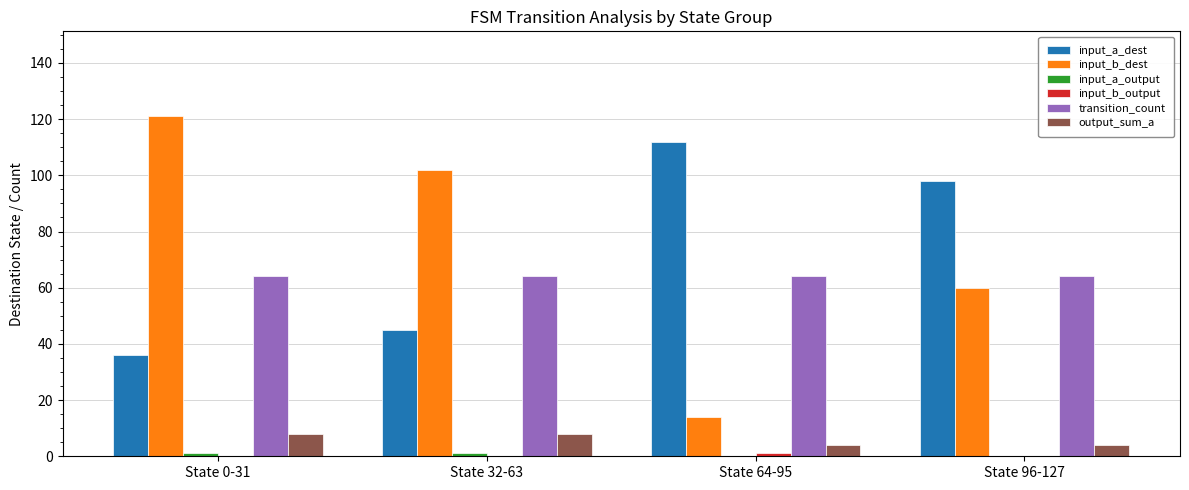

Are the bars grouped side by side (vs. stacked)?

Yes